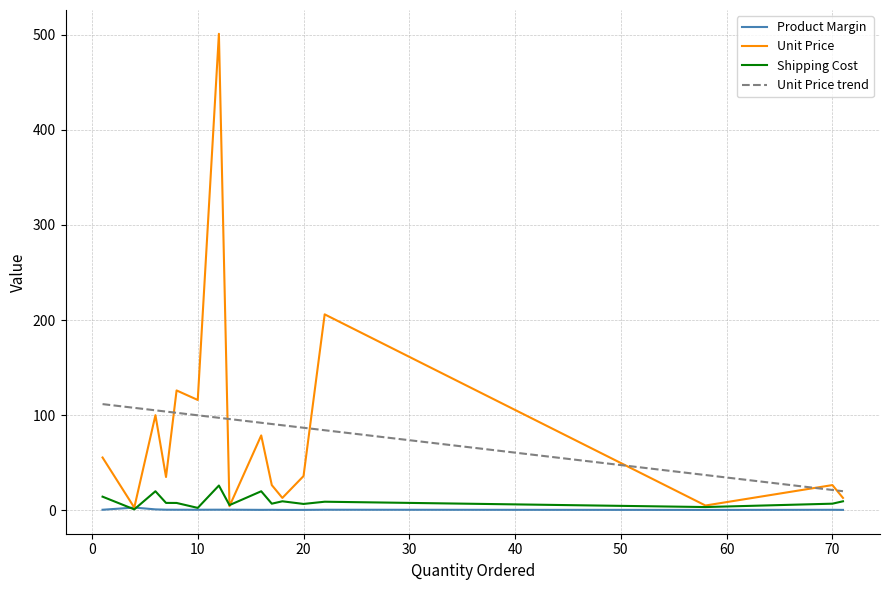

At how many categories does at least one series exceed 390?

1